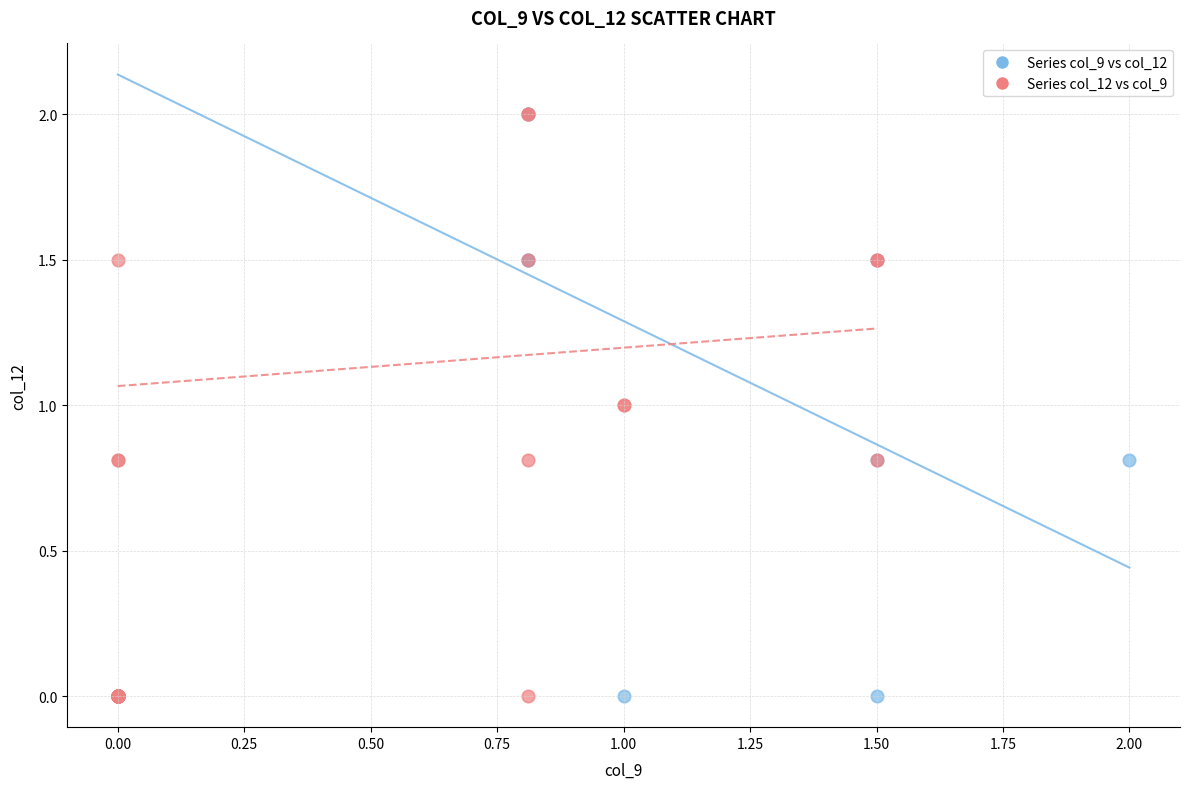

What are all the series names shown in the legend?

Series col_9 vs col_12, Series col_12 vs col_9